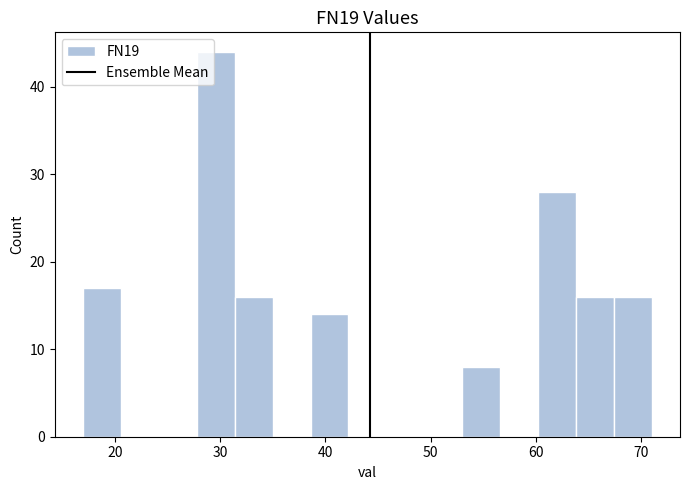

Around what value on the x-axis is the tallest bar? Give the approximate position of its centre, as read against the axis.

30